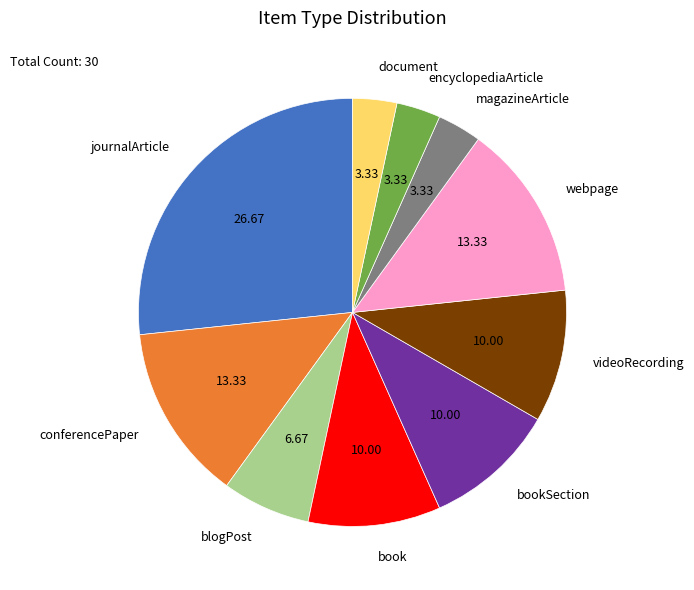

What is the largest slice in the pie chart?

journalArticle